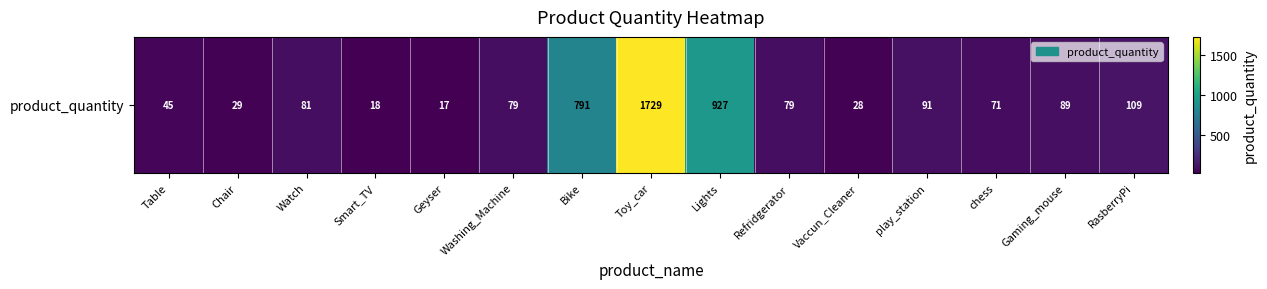

What is the difference between the values at Watch and chess?

10